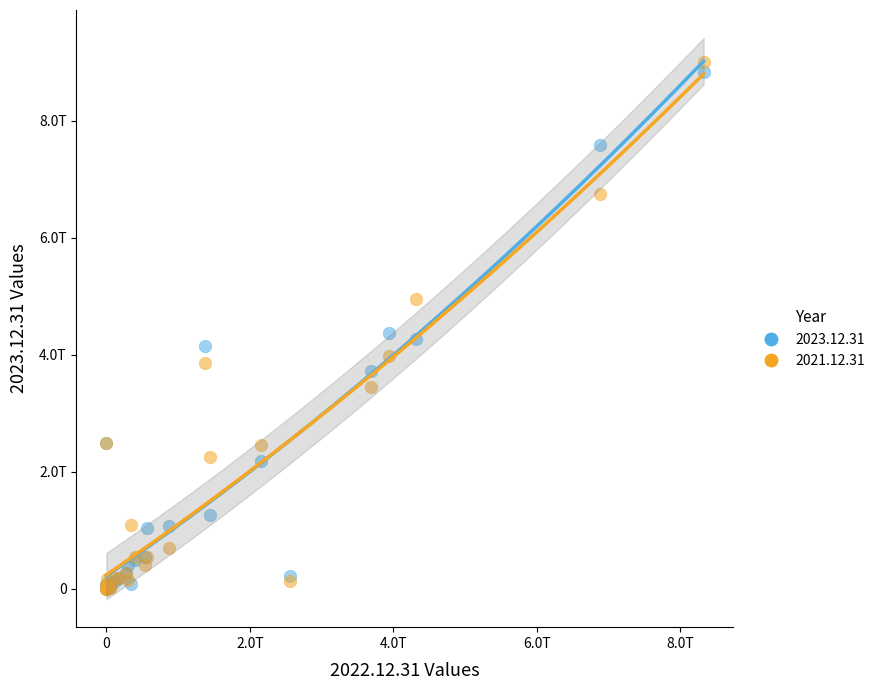

Which series reaches the maximum Y coordinate?

2021.12.31